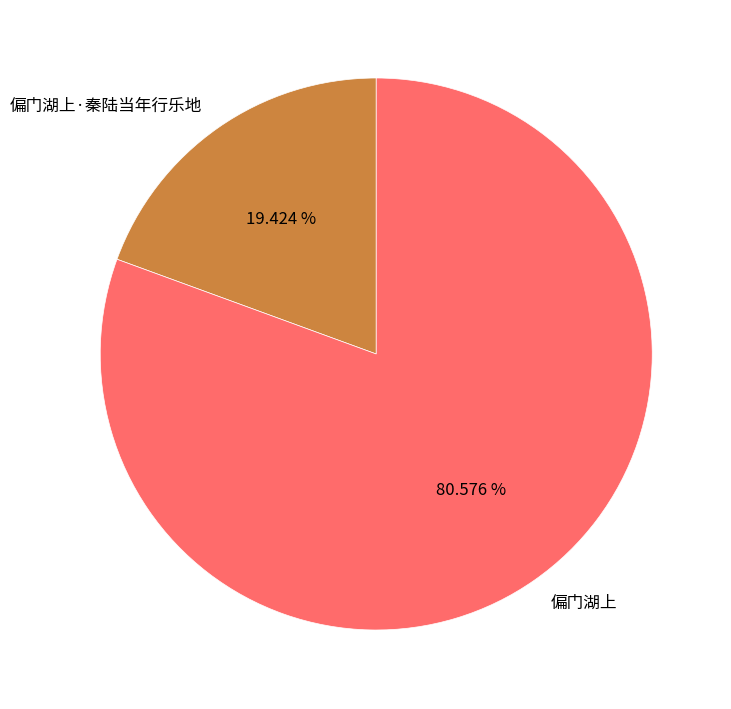

Is there any slice that represents more than half of the pie?

Yes